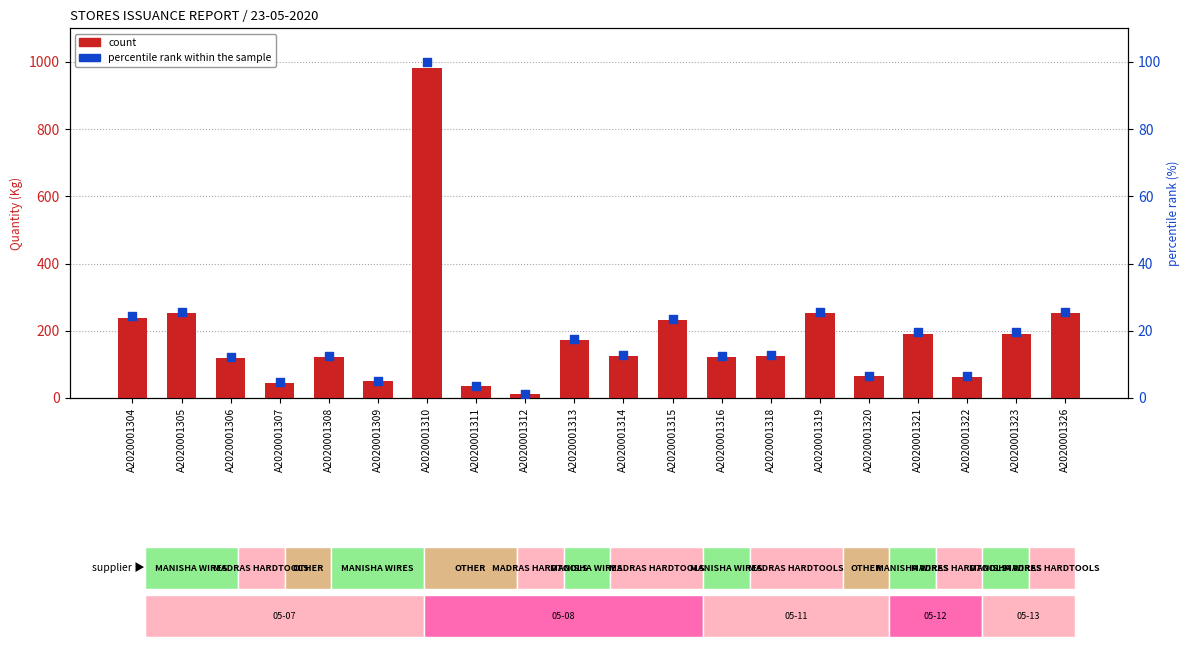

At how many categories does at least one series exceed 818?

1